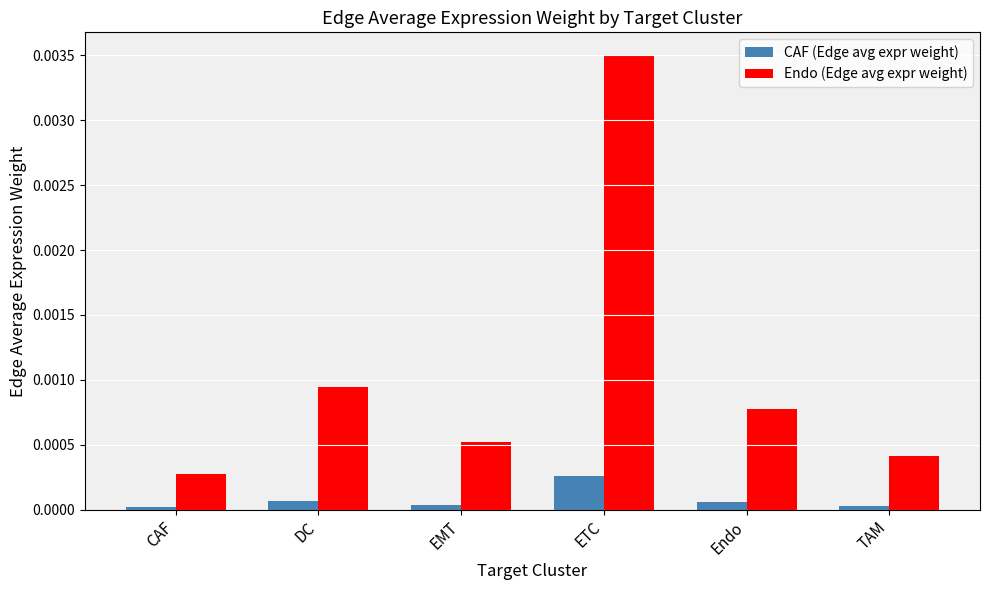

Which series has the largest total across all categories?

Endo (Edge avg expr weight)